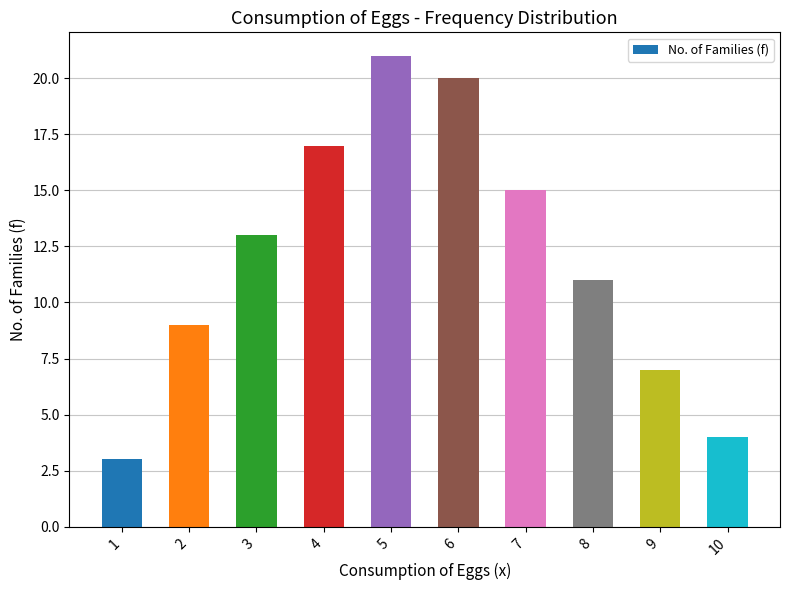

What is the difference between the values at 10 and 6?

16